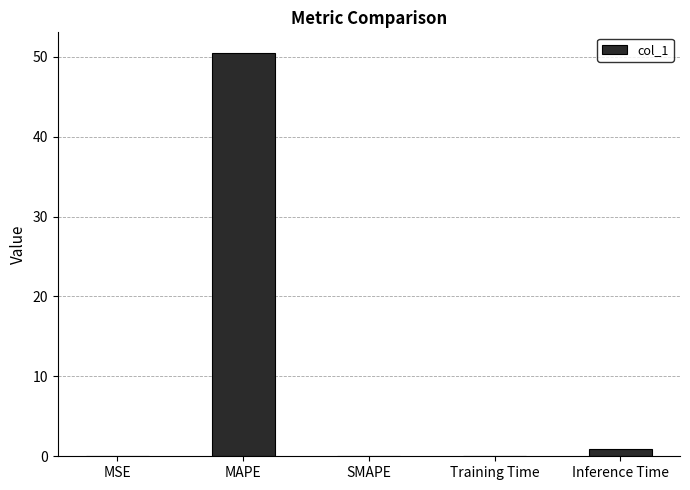

Count the number of categories in the chart.

5